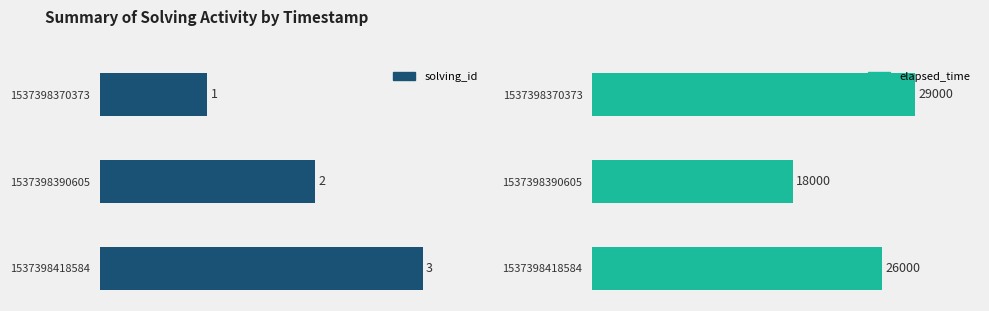

What is the difference between the solving_id values at 1537398418584 and 1537398390605?

1